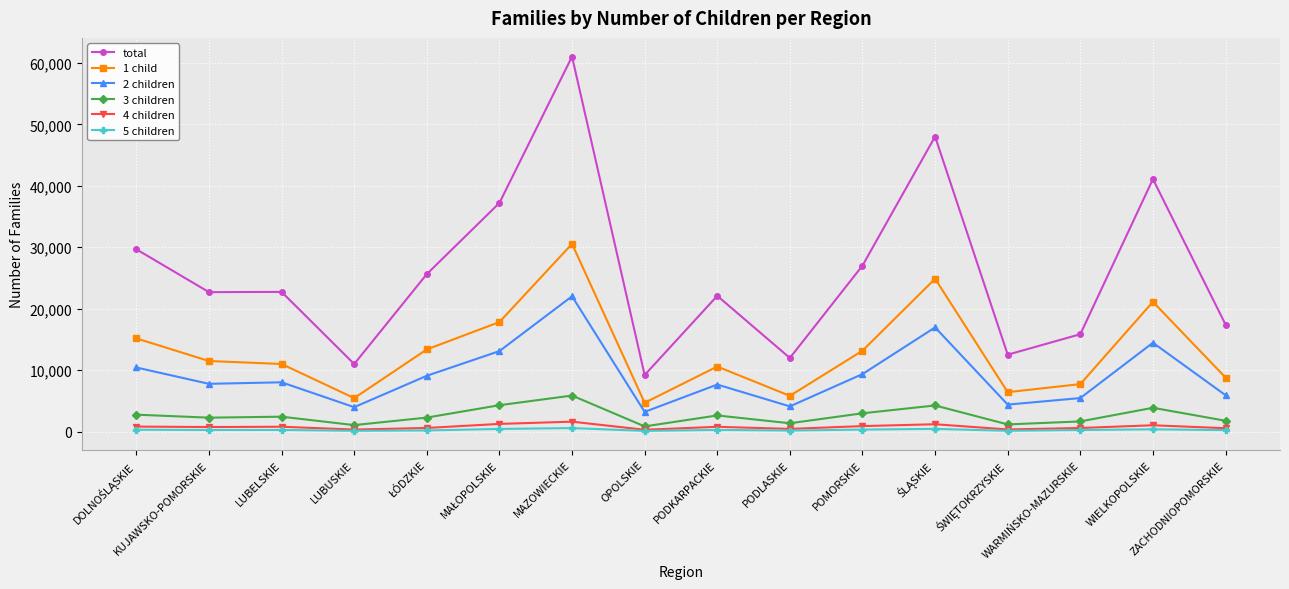

True or false: 5 children and total intersect in this chart.

False